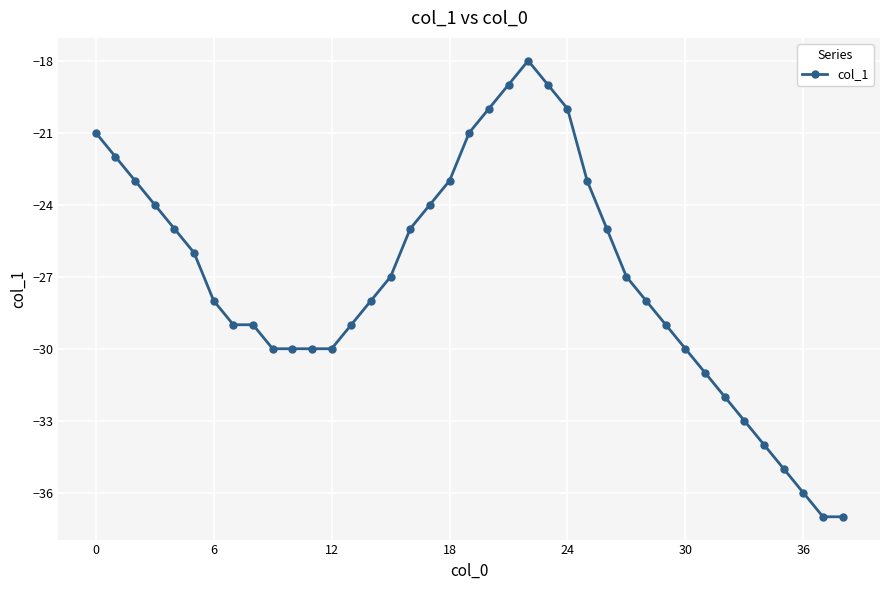

What is the difference between the maximum and minimum values?

19